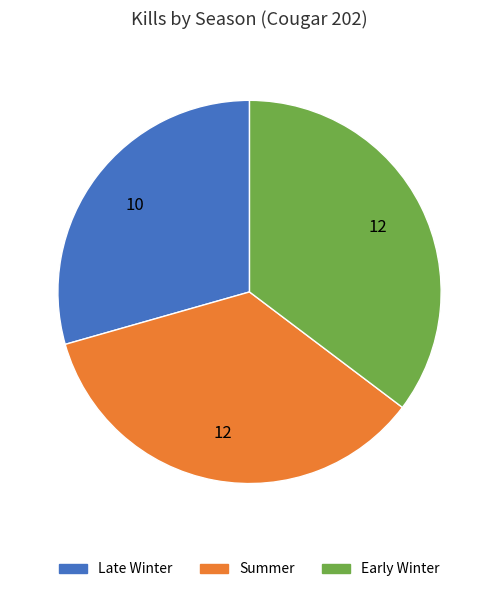

What is the ratio of the value at Summer to the value at Early Winter?

1.0